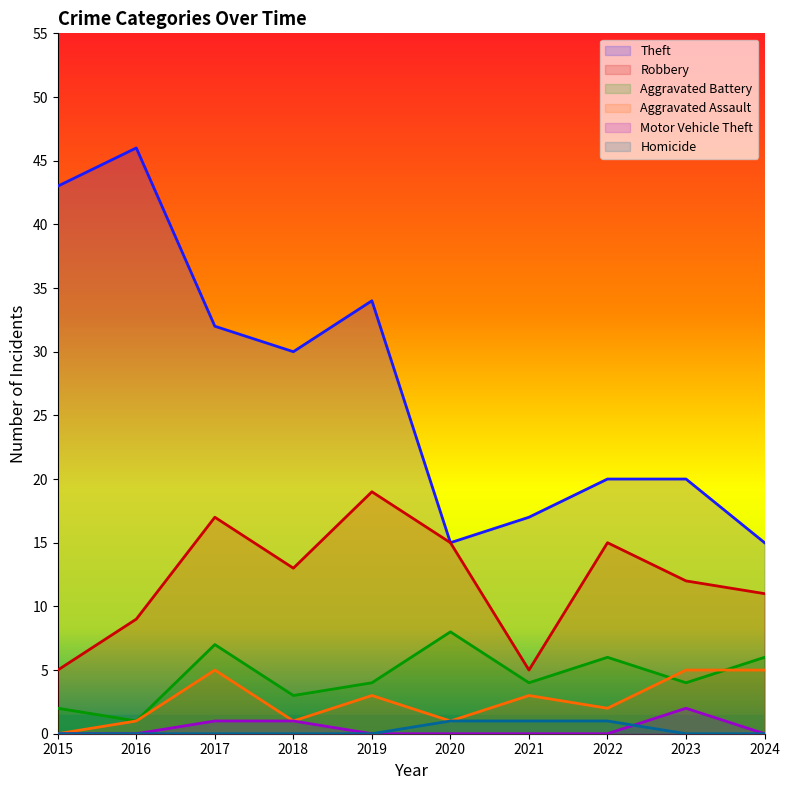

Count the number of data series in this chart.

6